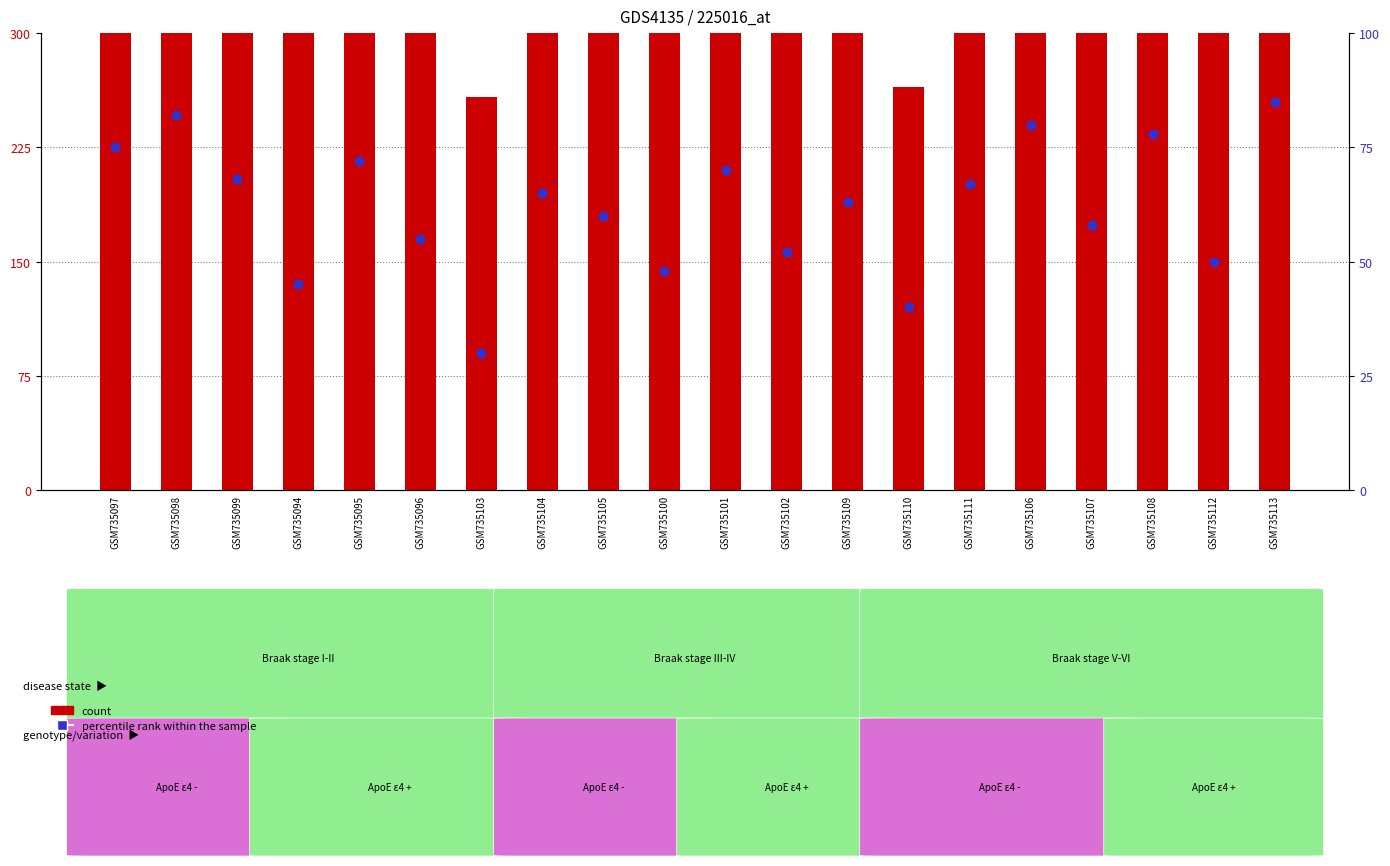

Which series has the largest Y range (max minus min)?

count